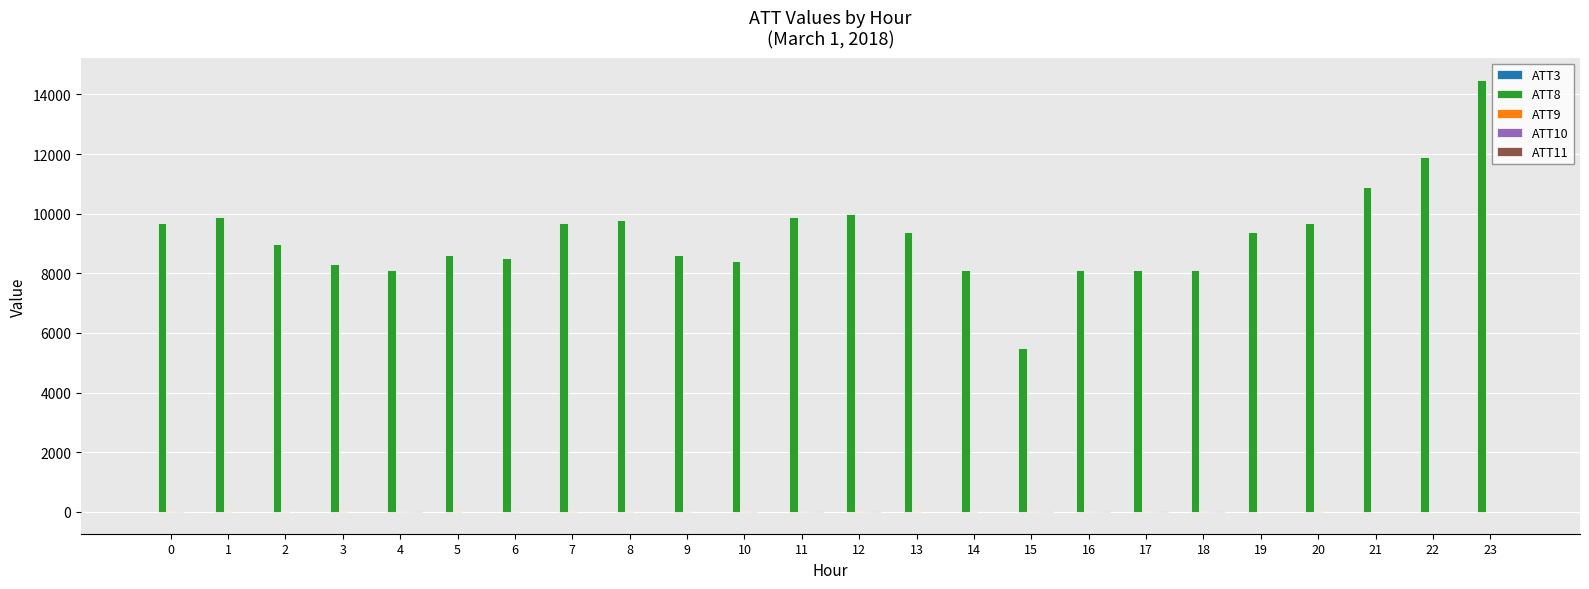

Which series changed the most between 3 and 9?

ATT8